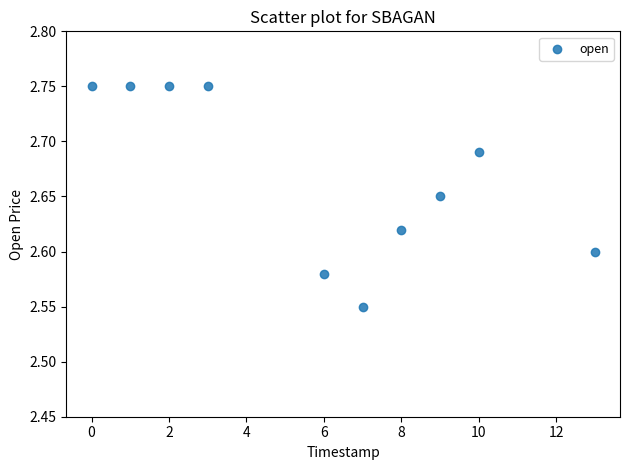

What is the average X value?

5.9